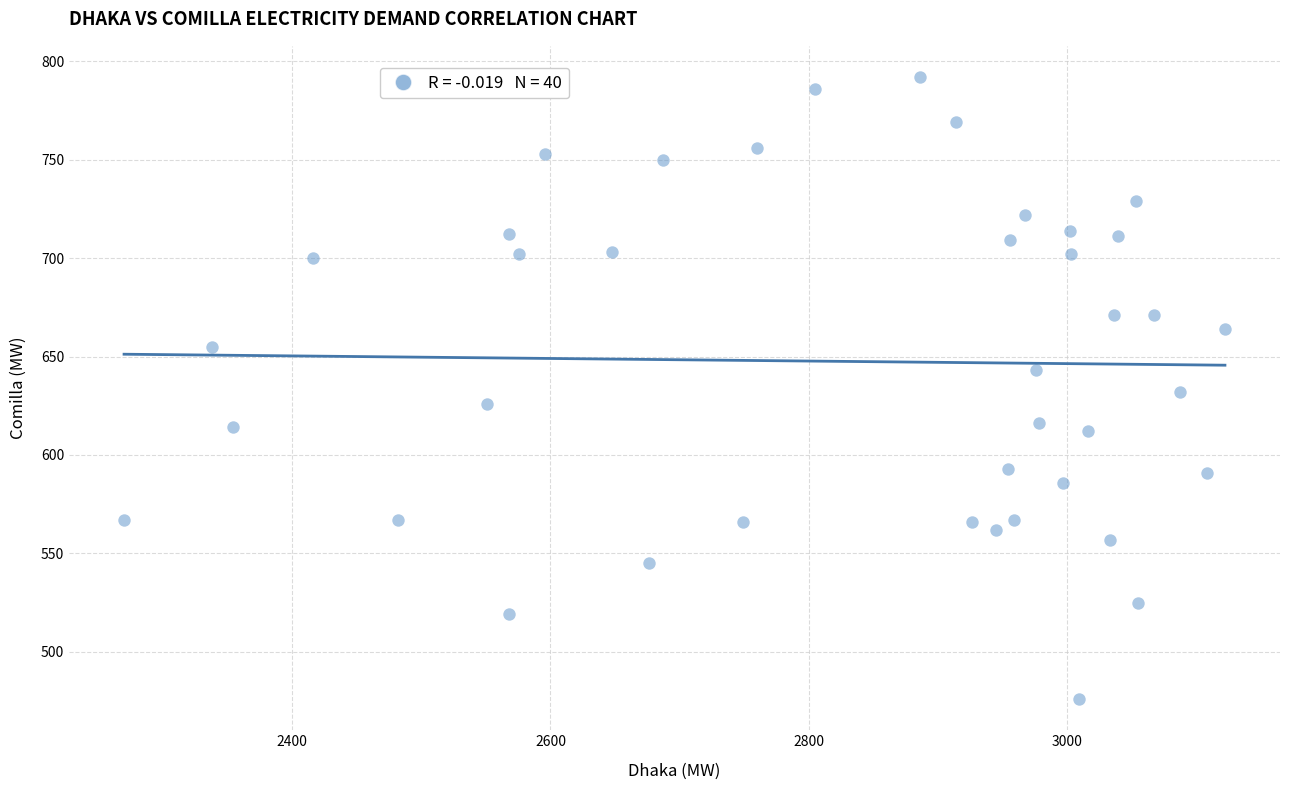

What is the range of Y values (max minus min)?

316